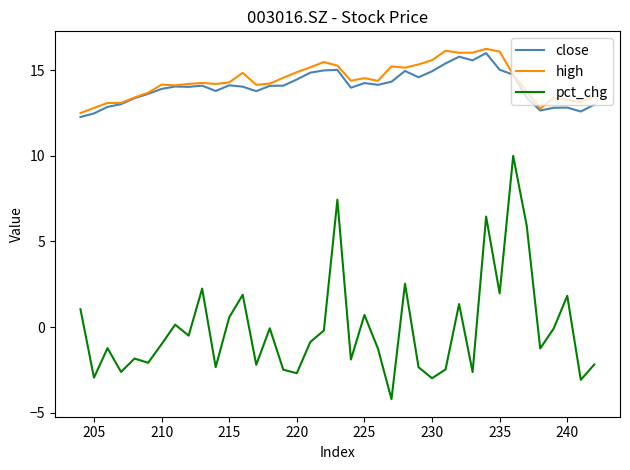

What is the difference between the maximum and minimum values in the pct_chg series?

14.2